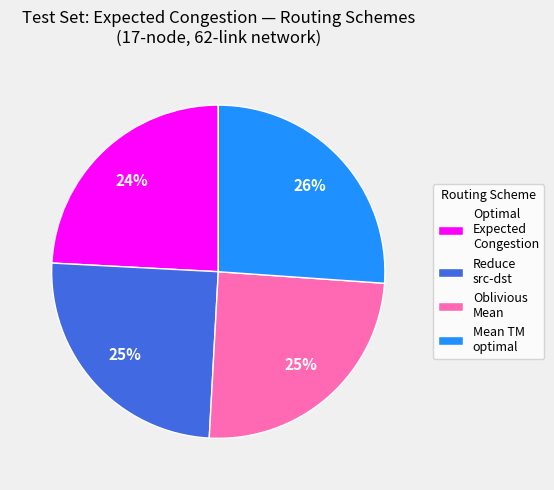

True or false: Mean TM optimal accounts for 11% of the total.

False